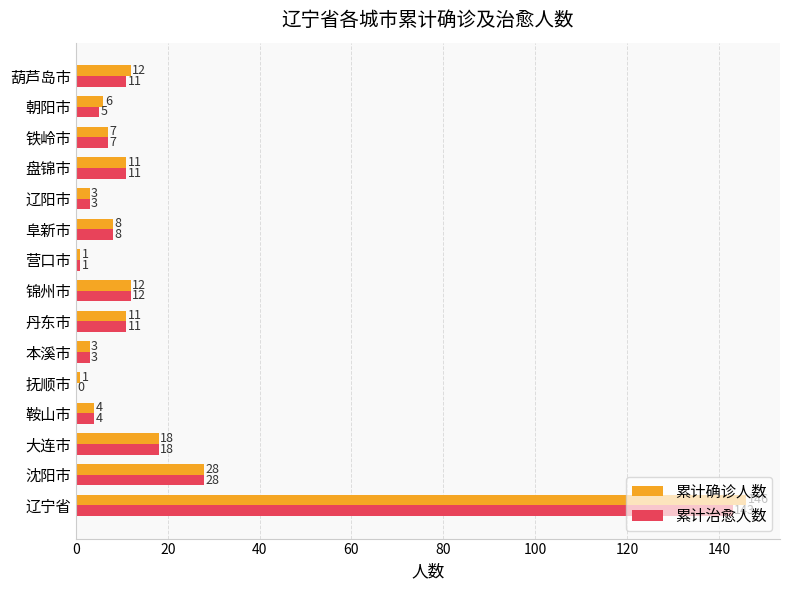

How many categories are shown in the chart?

15